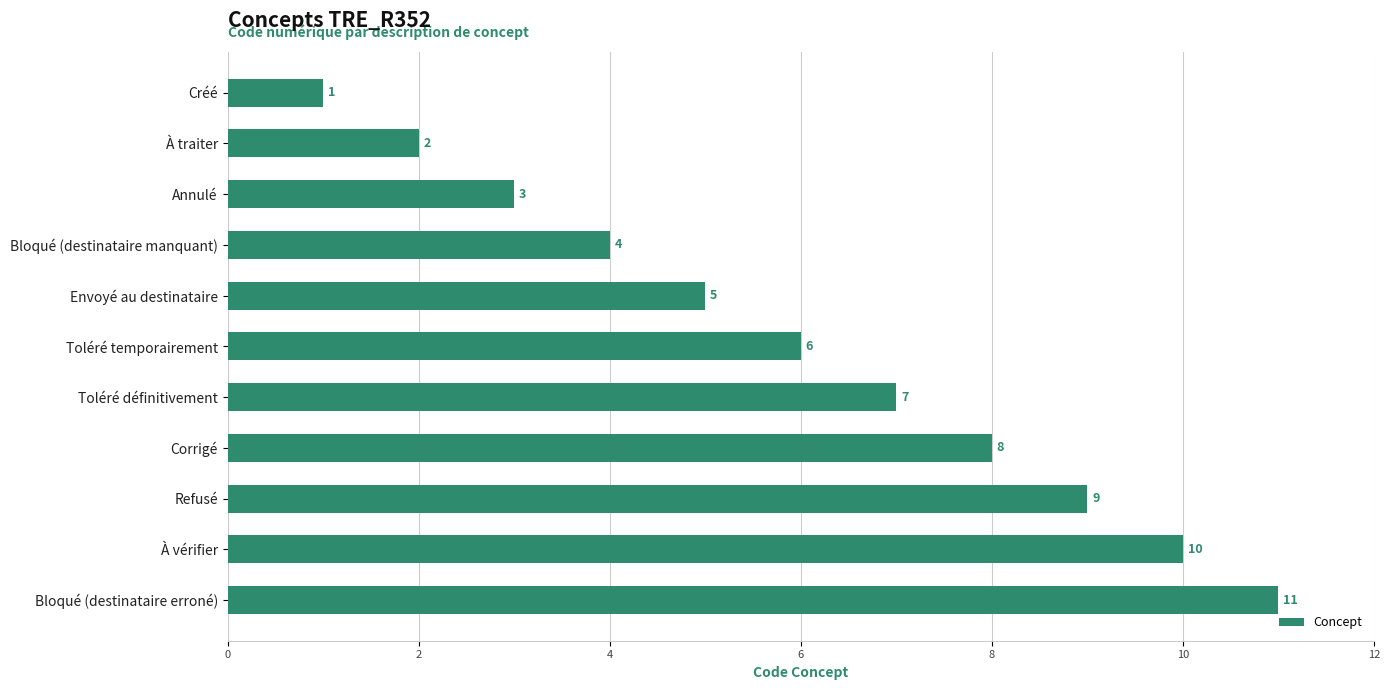

List the labels in order of value, largest first.

Bloqué (destinataire erroné), À vérifier, Refusé, Corrigé, Toléré définitivement, Toléré temporairement, Envoyé au destinataire, Bloqué (destinataire manquant), Annulé, À traiter, Créé